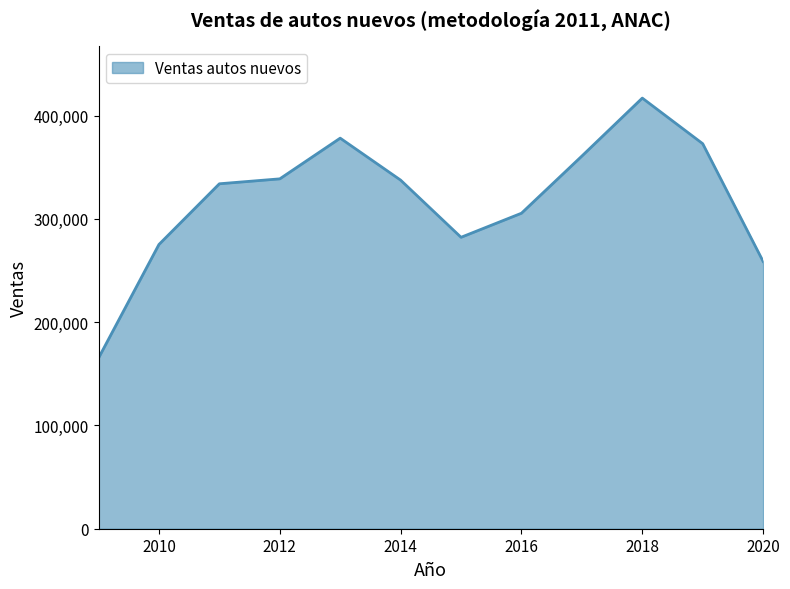

What is the difference between the maximum and minimum values?

251735